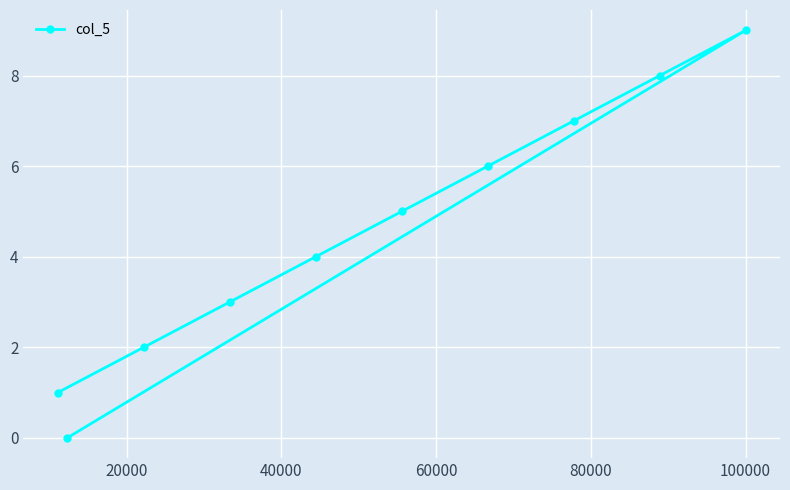

What is the value of the 10th point from the left?

9